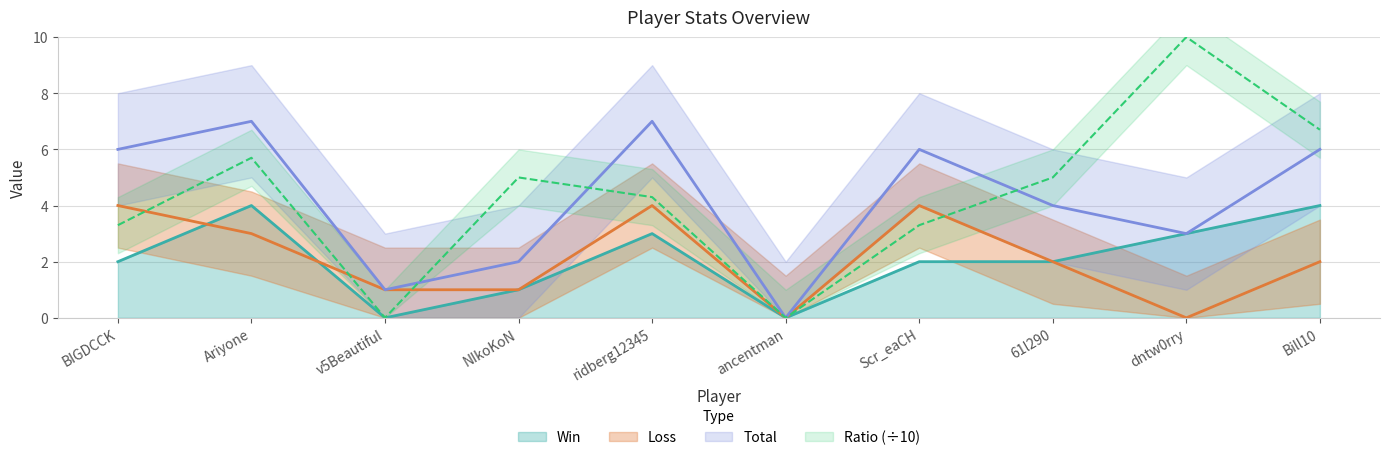

Between 61l290 and ancentman, which is larger?

61l290